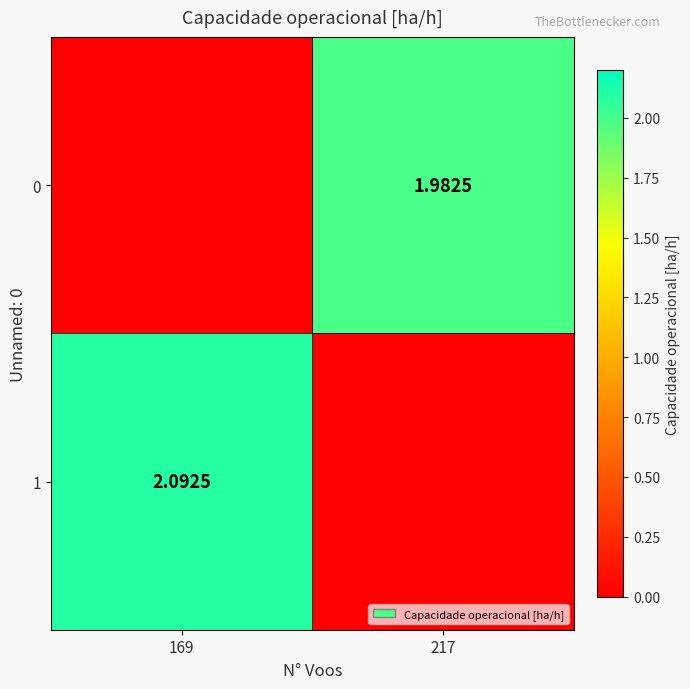

How many distinct data groups are displayed?

2